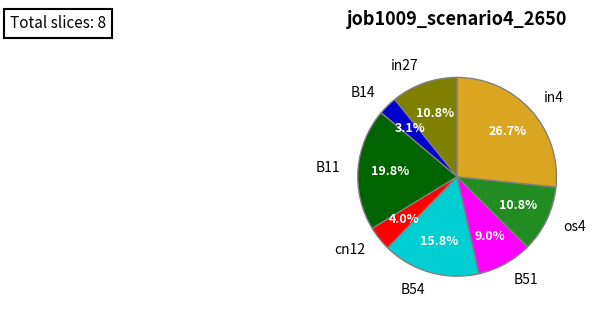

To the nearest percent, what portion does cn12 represent?

4%